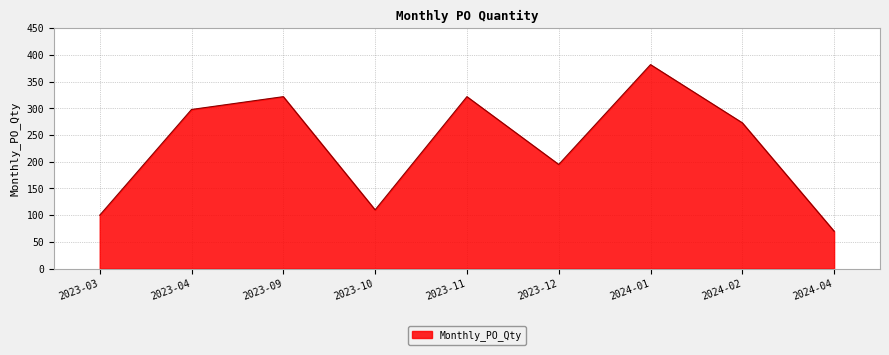

How many lines are shown in the chart?

1